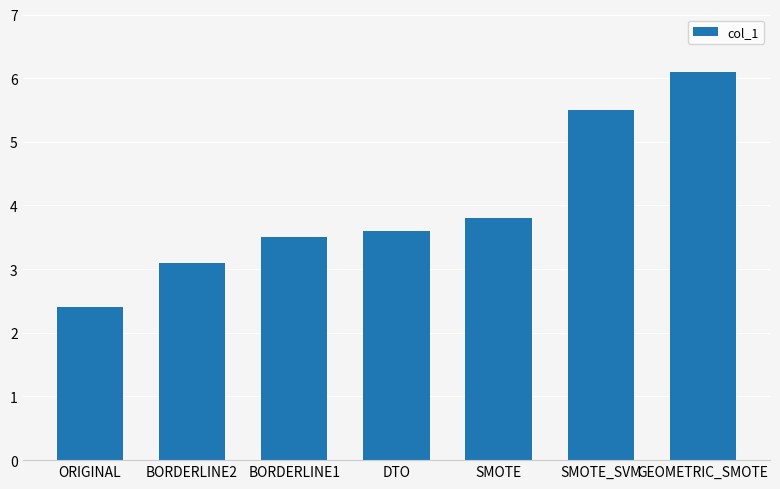

What is the ratio of the value at SMOTE_SVM to the value at SMOTE?

1.4